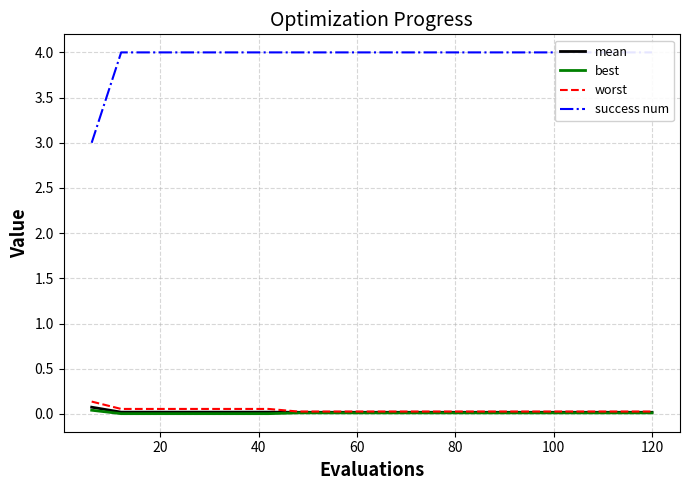

Is it true that best equals 0.0 at 120?

True